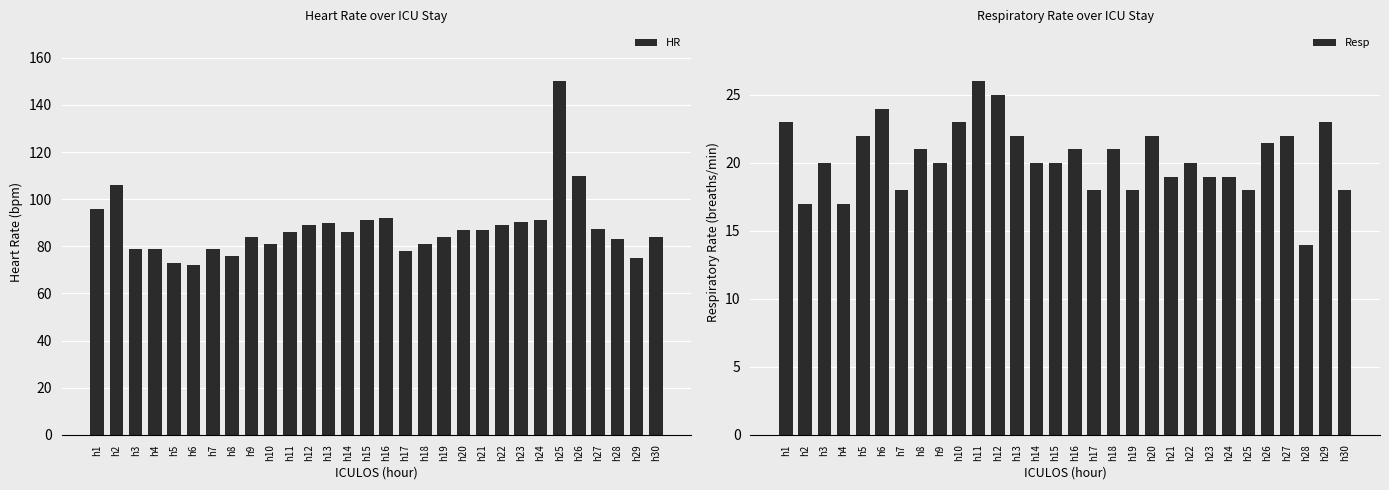

How many categories are shown in the chart?

30